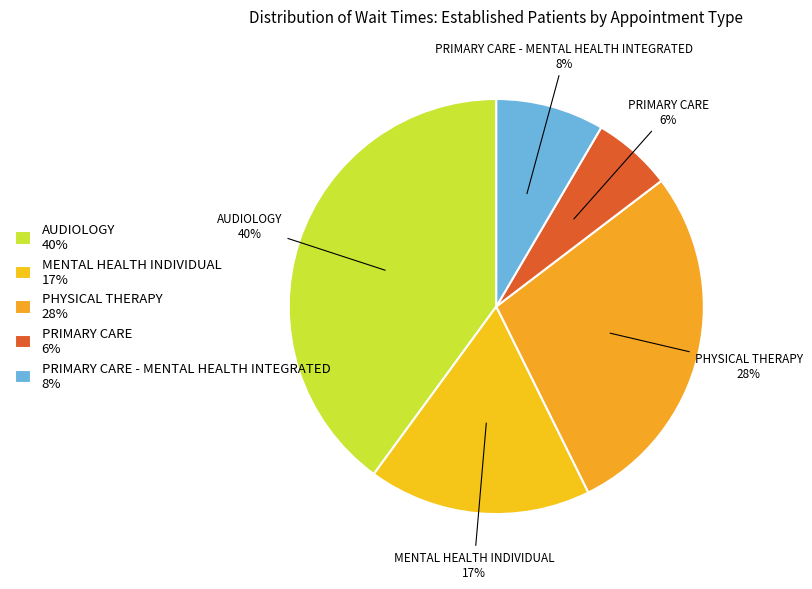

Is the sum of PRIMARY CARE 6% and MENTAL HEALTH INDIVIDUAL 17% greater than half?

No